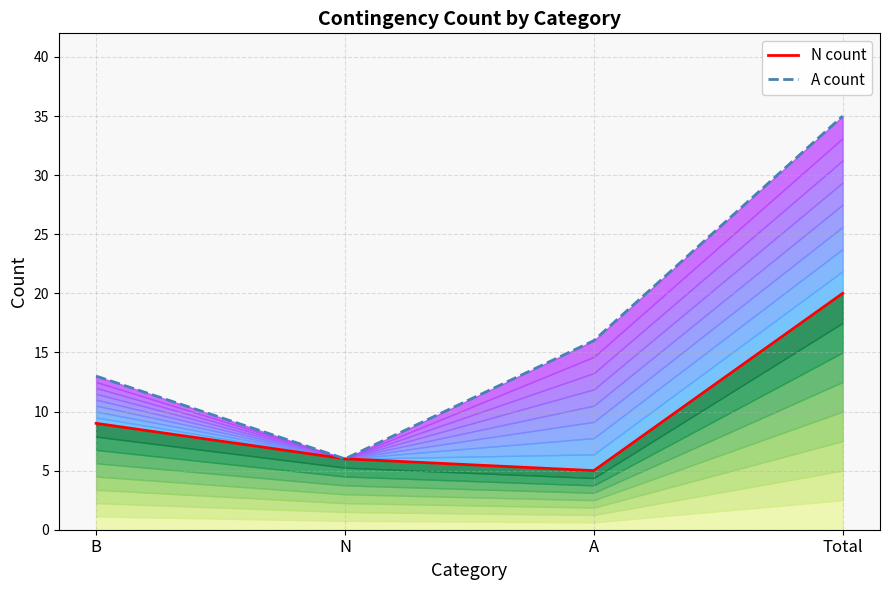

What is the minimum value shown in the chart?

5